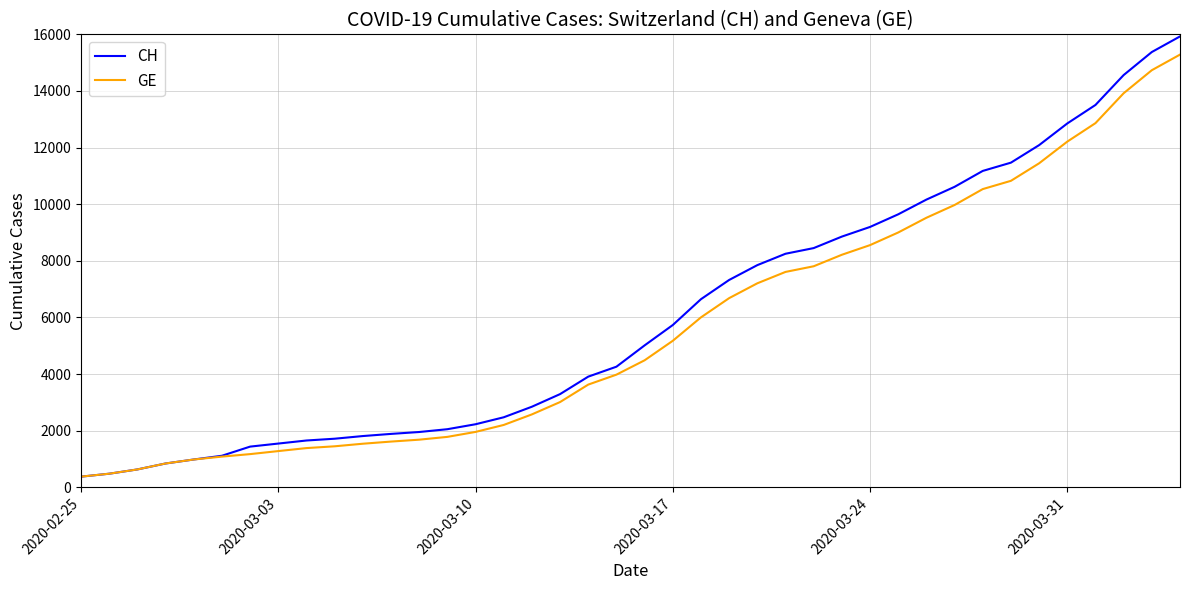

List the series in order of their peak value, highest first.

CH, GE